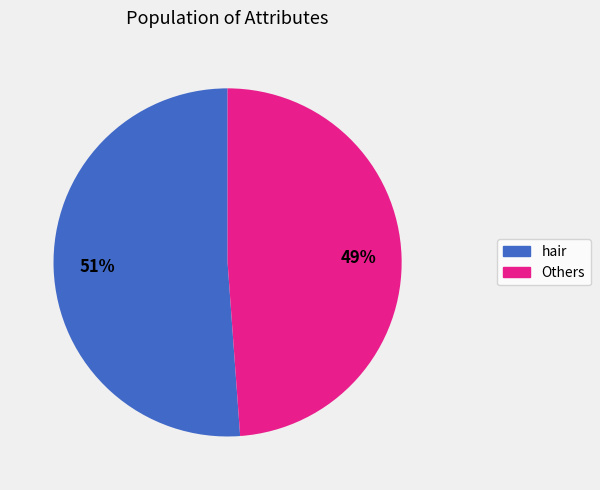

What is the majority slice?

hair